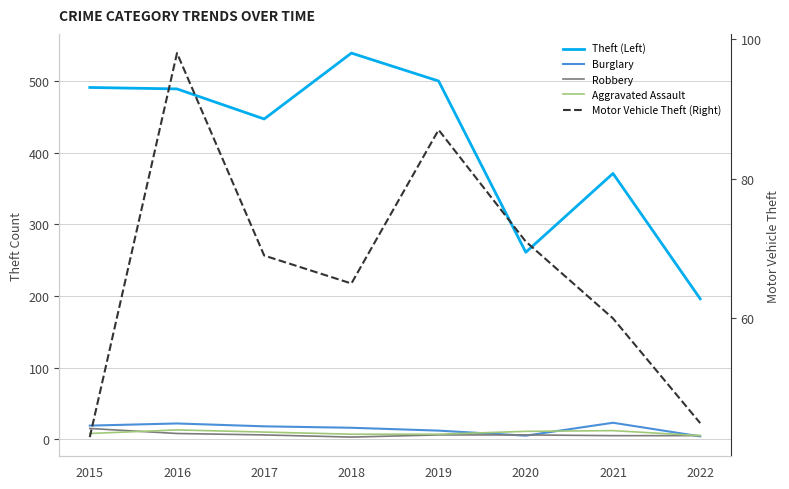

How many interior local valleys does the Burglary series have?

1